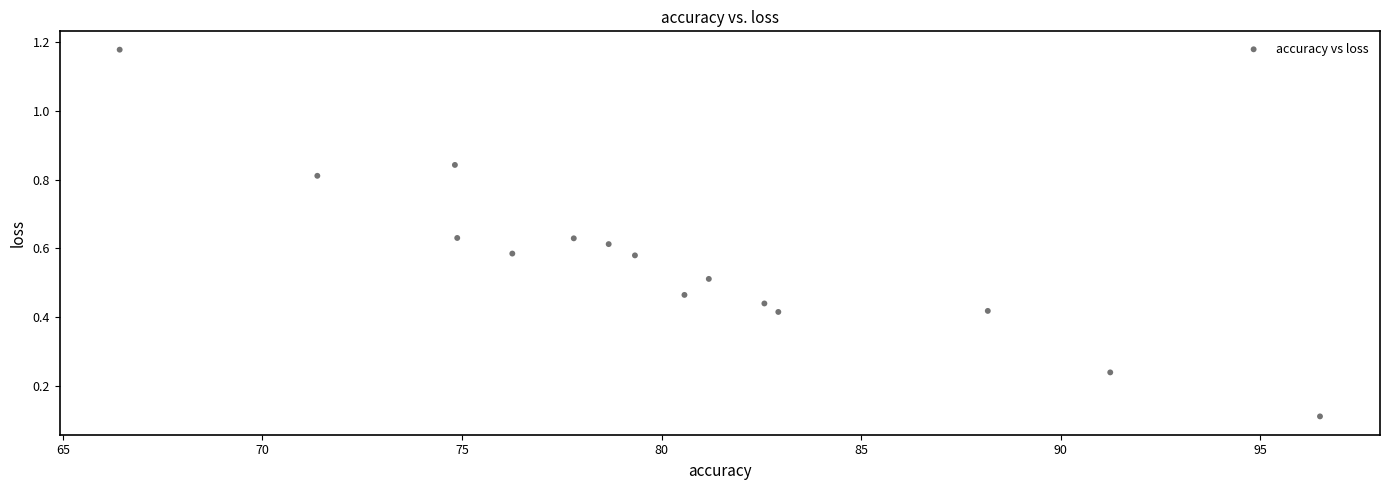

What is the range of X values (max minus min)?

30.1